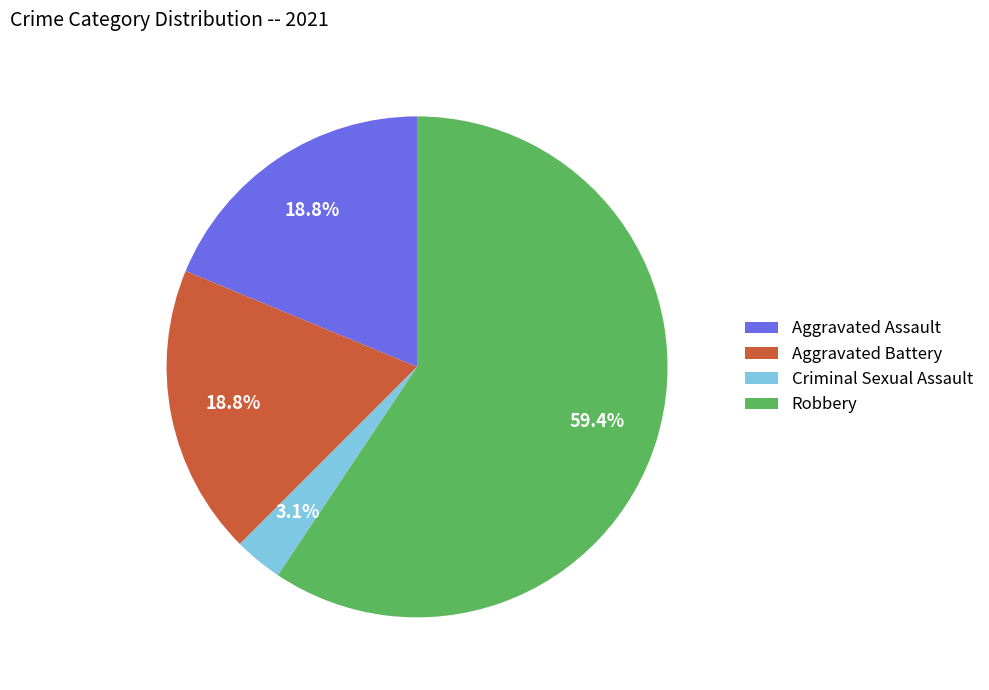

How many slices are in this pie chart?

4